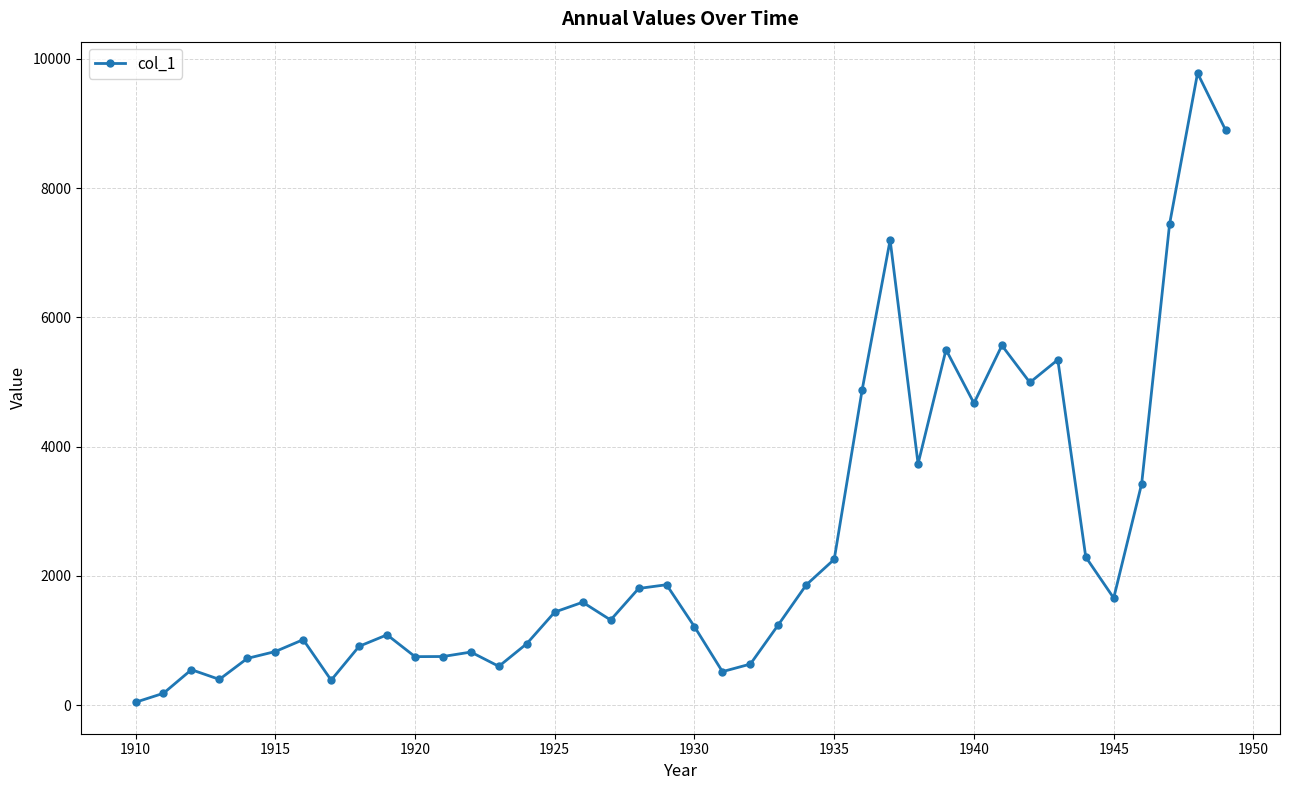

What is the greatest value displayed?

9780